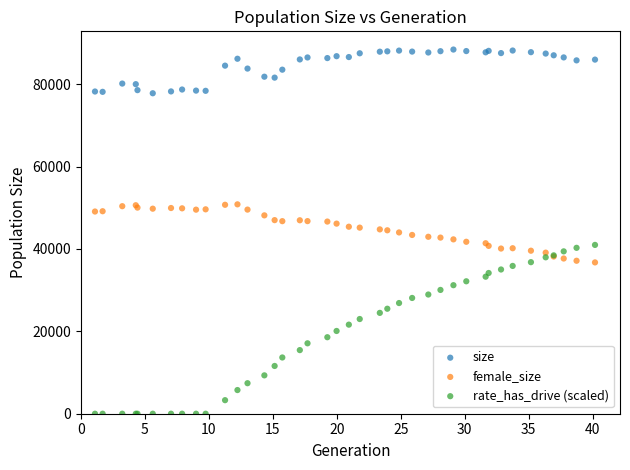

What is the X range (max minus min) for the scatter plot?

39.1